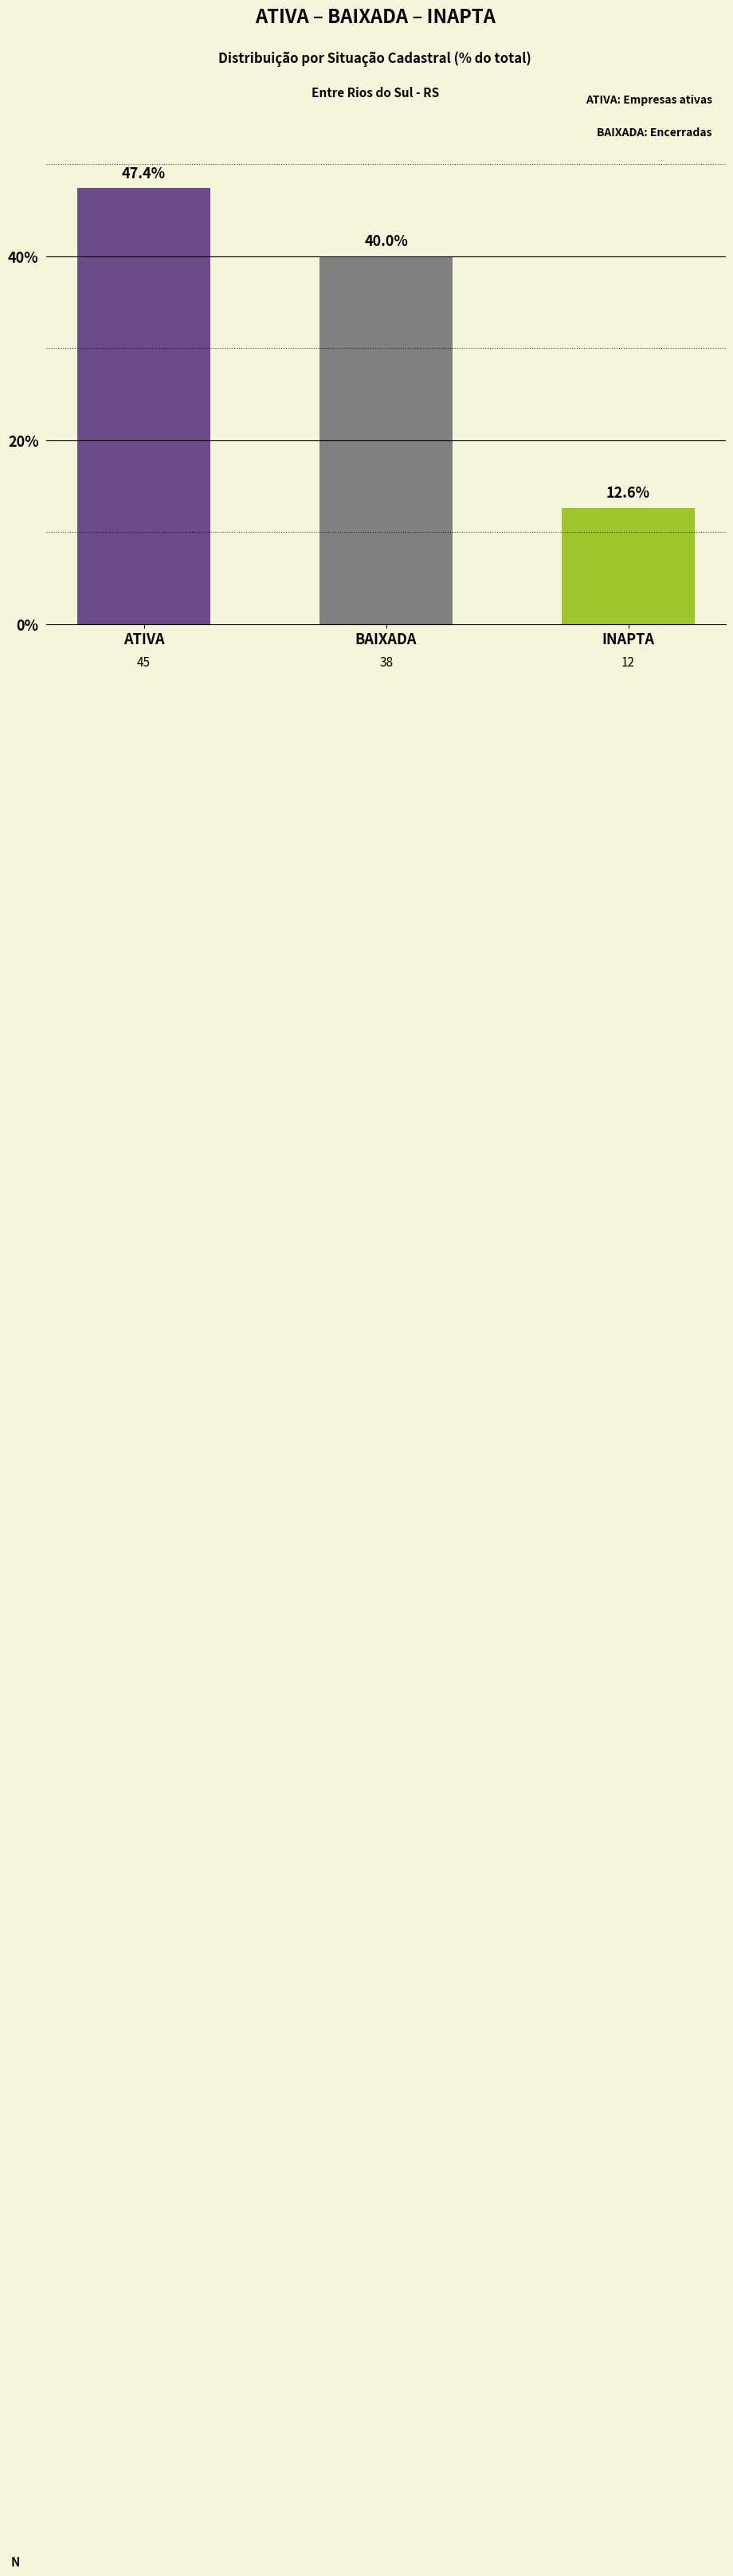

Approximately how many times larger is the value at INAPTA compared to ATIVA?

0.3